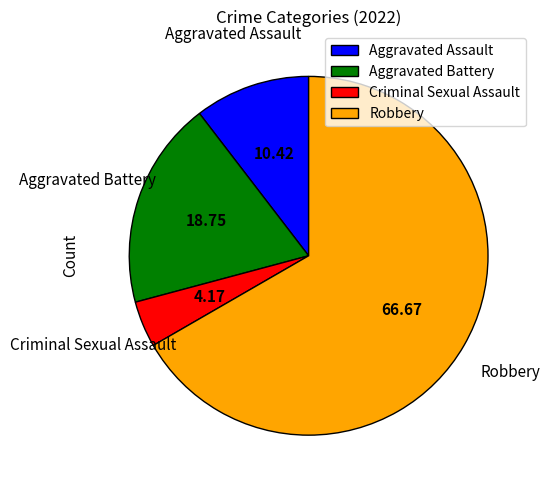

Is the sum of Aggravated Battery and Criminal Sexual Assault greater than half?

No